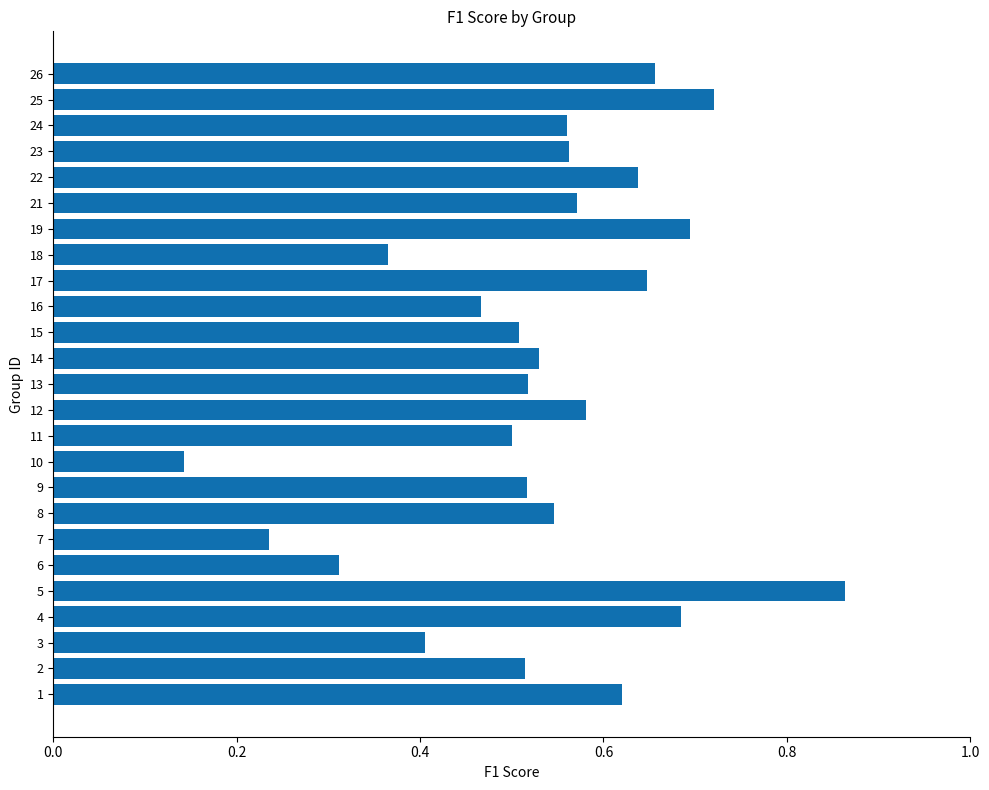

Which label corresponds to the largest value in the chart?

5